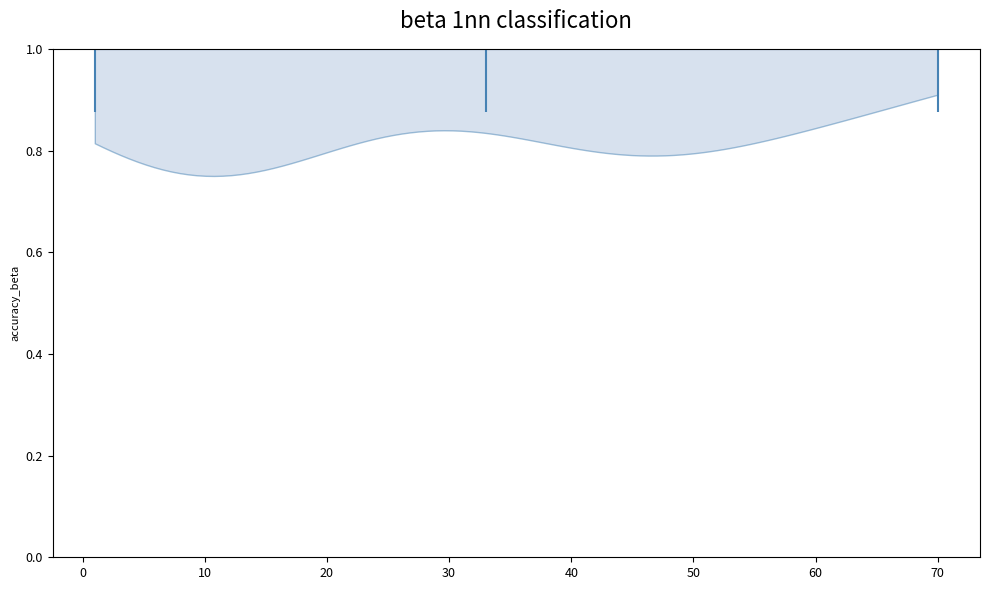

What is the highest point the violin at y = 1.0 reaches on the x-axis? The values are not printed on the chart, so give them approximately, as read against the axis.

70